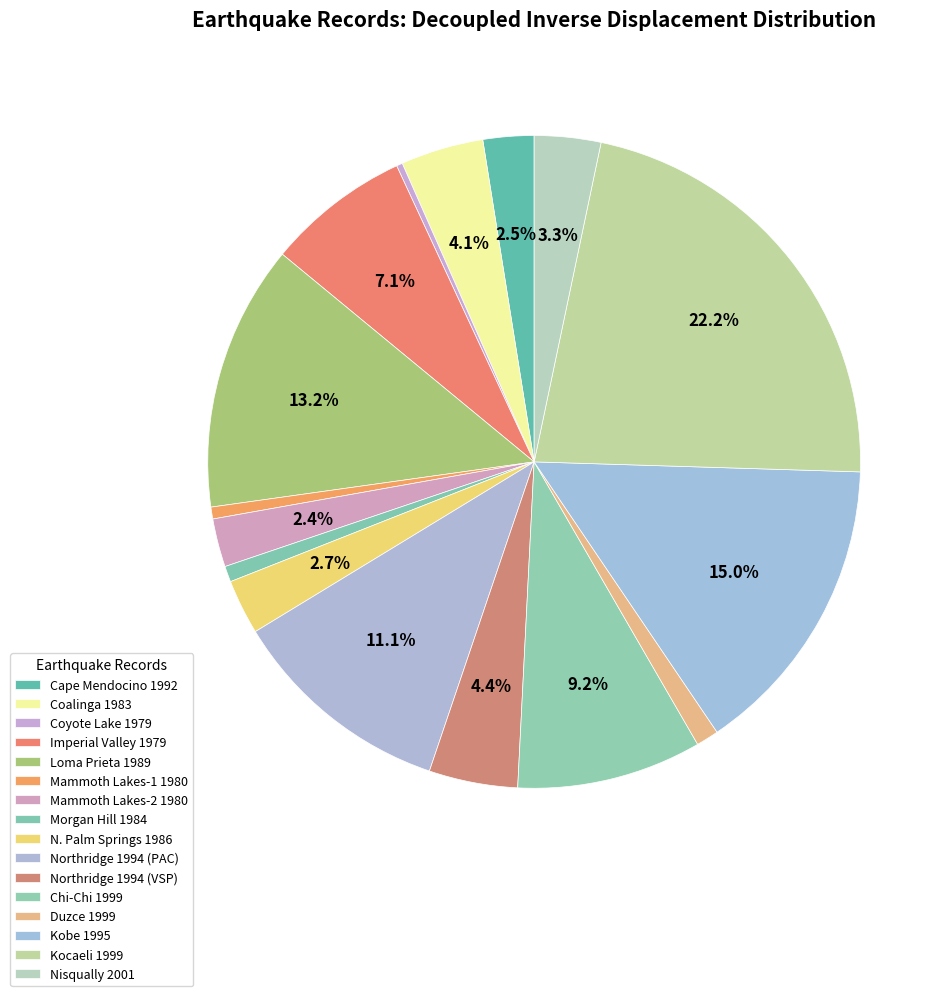

To the nearest percent, what is the average slice percentage?

6%